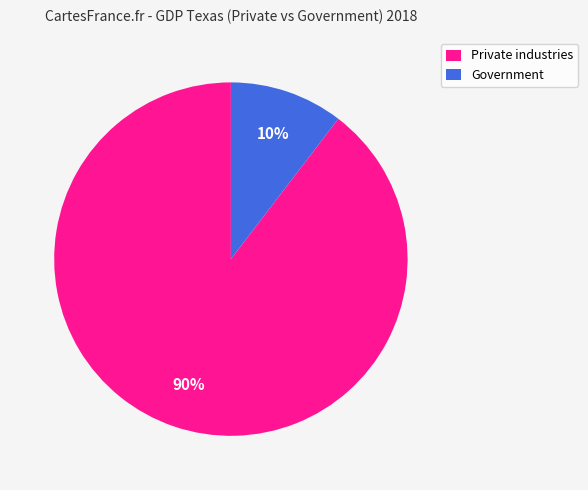

Between Government and Private industries, which is larger?

Private industries